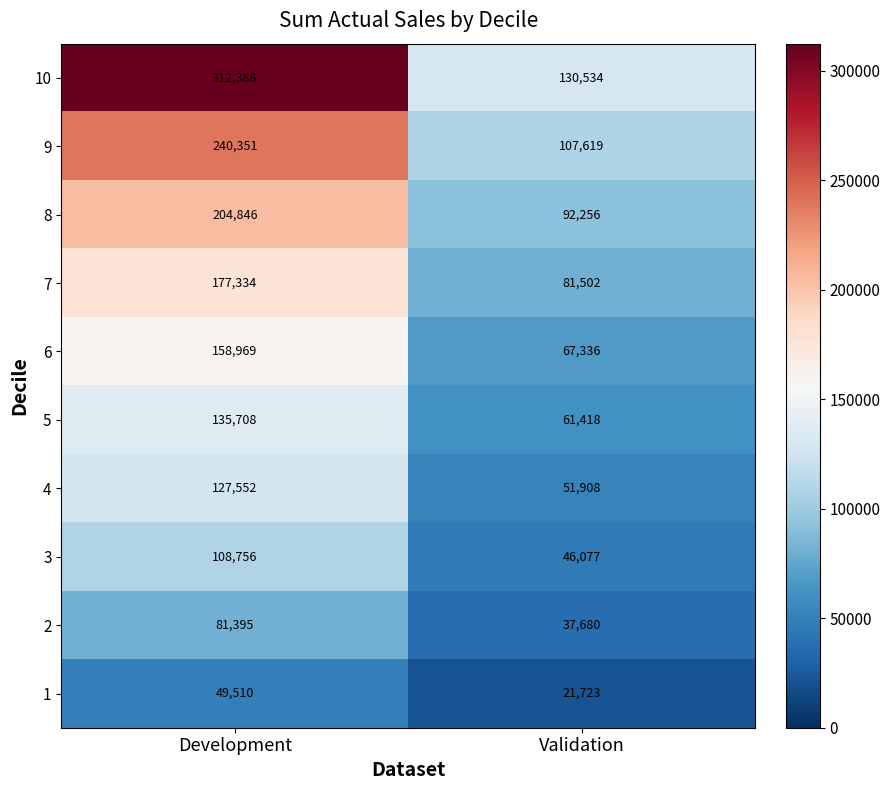

Reading left to right, what are all the values shown in this chart?

10: 312388	130534
9: 240351	107619
8: 204846	92256
7: 177334	81502
6: 158969	67336
5: 135708	61418
4: 127552	51908
3: 108756	46077
2: 81395	37680
1: 49510	21723